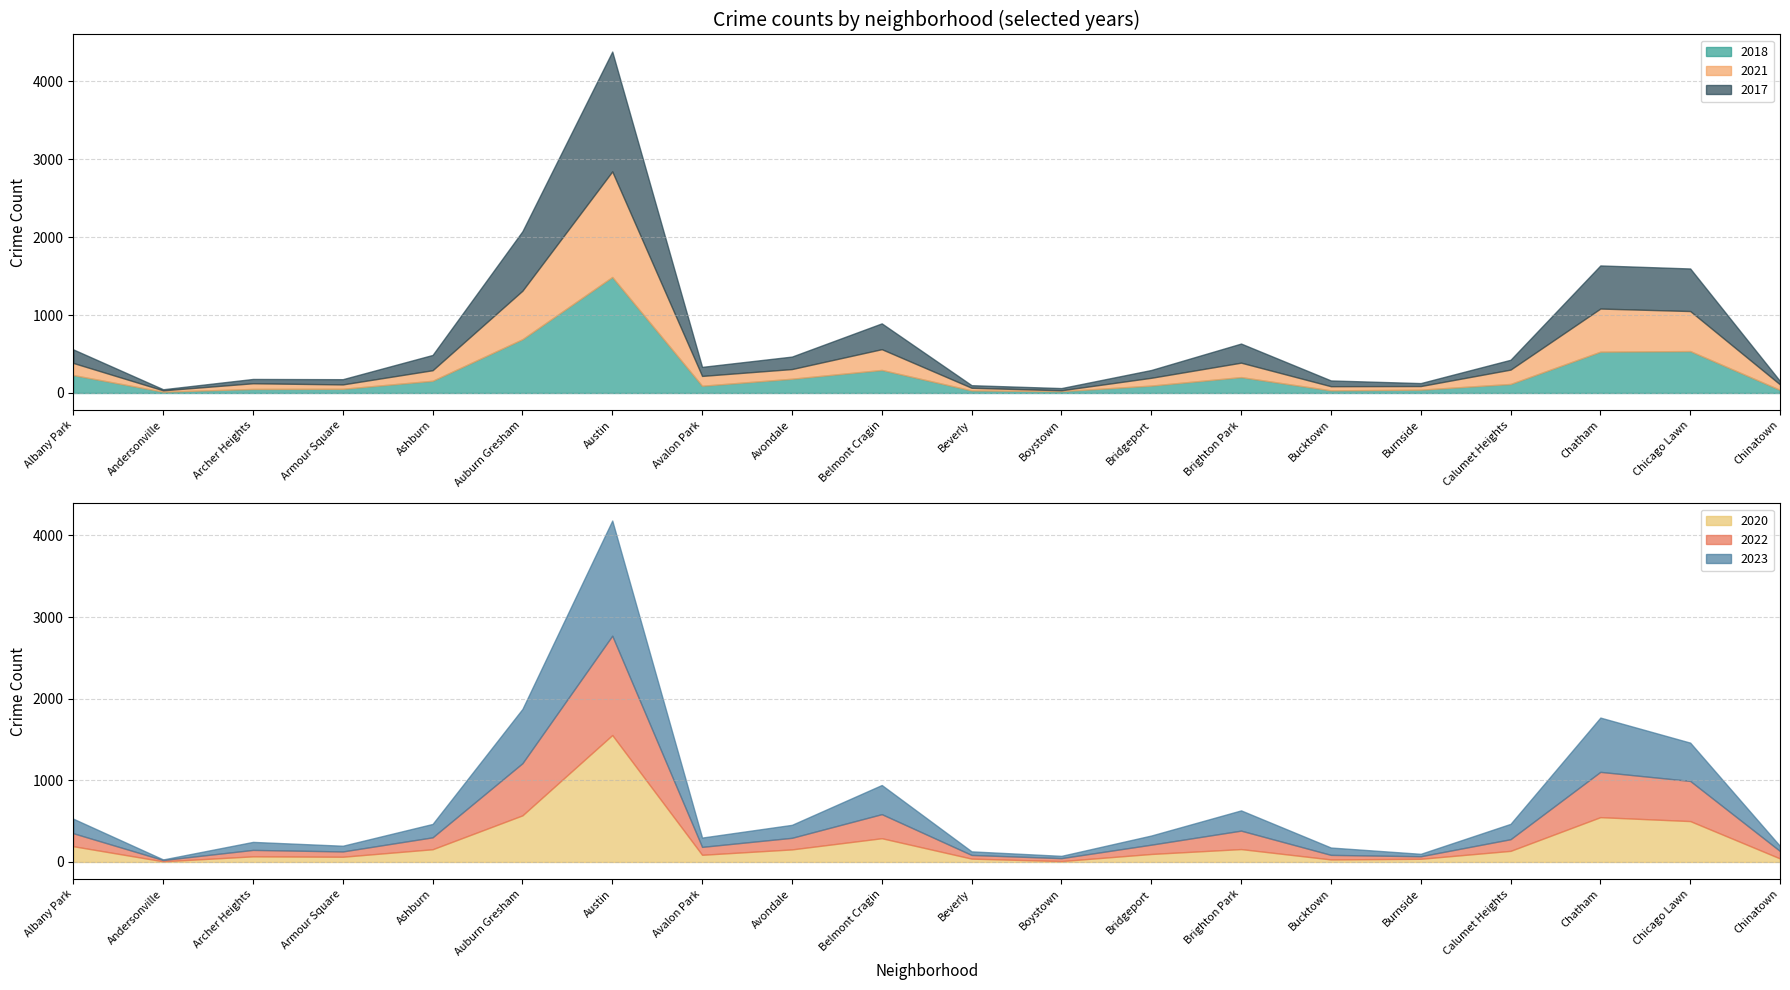

Reading left to right, list all the values displayed in this chart.

2018: 230	17	52	54	157	690	1488	93	183	296	33	24	95	204	34	43	116	530	538	40
2021: 155	17	73	56	135	622	1354	126	124	266	34	11	100	185	53	46	184	553	513	70
2017: 174	14	55	67	196	763	1537	116	160	331	33	28	100	245	74	38	126	553	546	44
2020: 193	8	69	64	156	571	1555	88	154	291	41	11	98	158	31	39	136	549	501	43
2022: 159	16	79	65	146	639	1217	97	142	295	45	36	114	226	56	31	143	555	492	91
2023: 178	7	98	70	164	665	1411	114	159	357	44	28	112	248	90	30	188	665	469	62